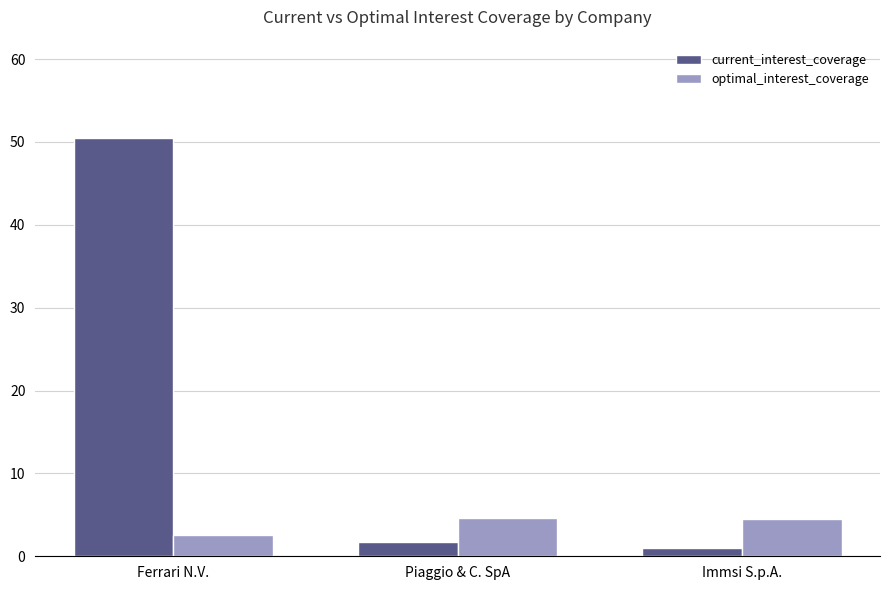

What is the difference between the maximum and minimum values in the current_interest_coverage series?

49.5